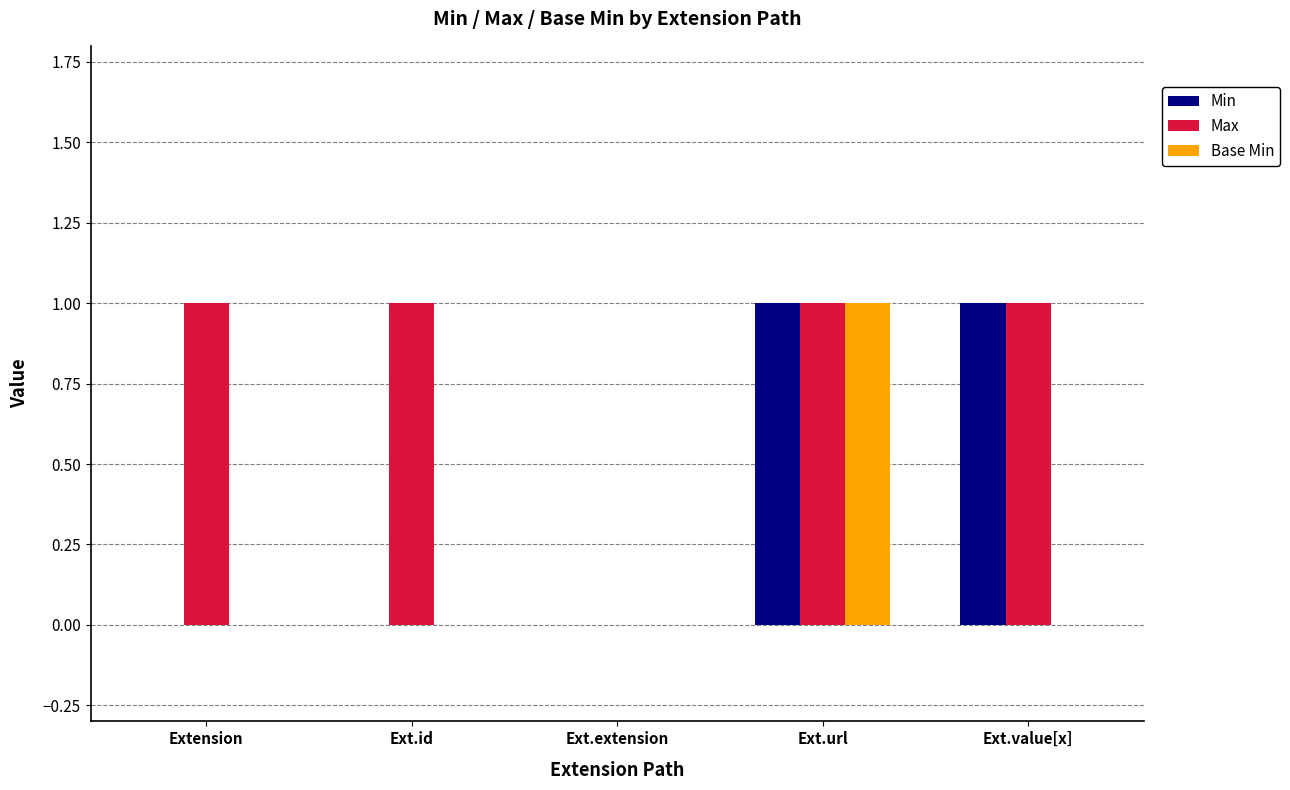

The value of Base Min at Ext.value[x] is 0. True or false?

True